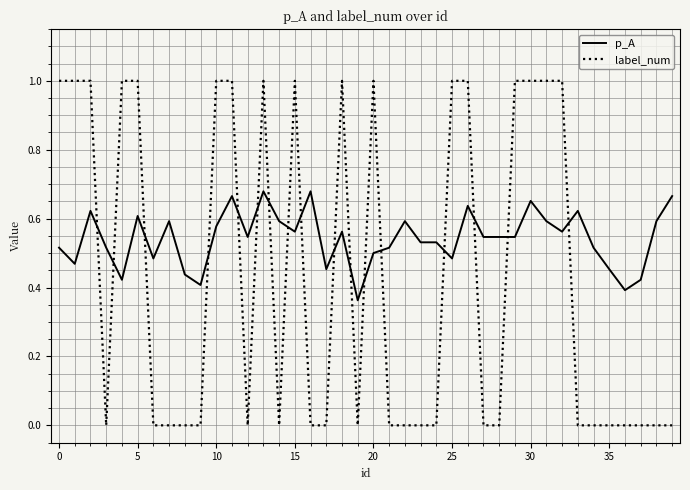

What is the difference between the second highest and minimum values in the label_num series?

1.0